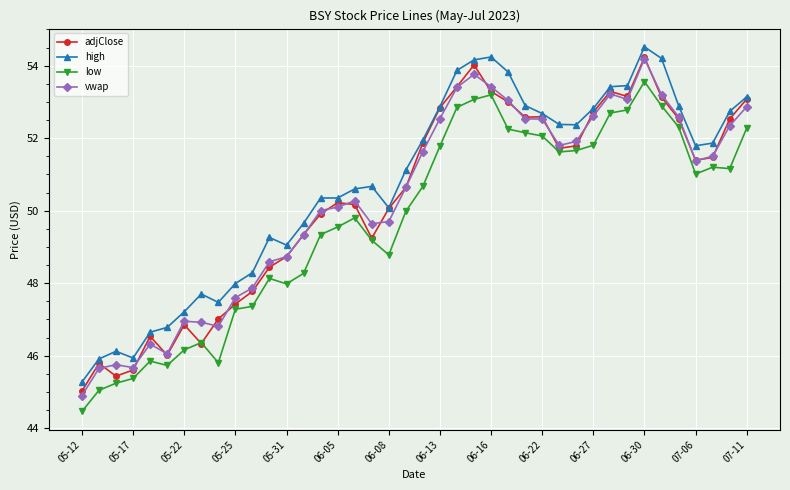

What is the average value of the vwap series?

50.3